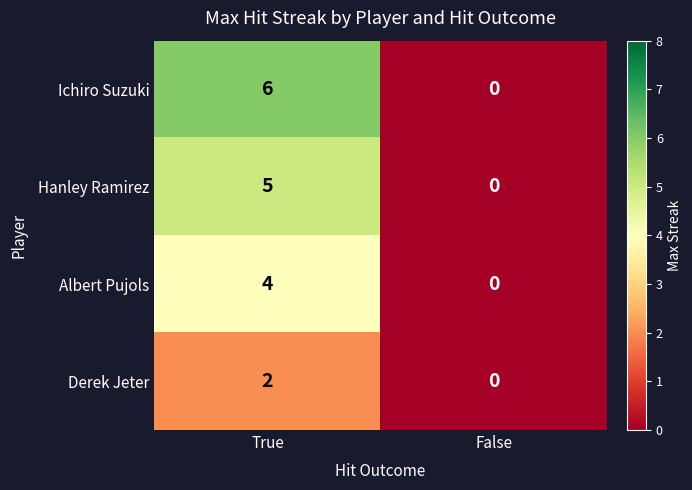

List the series in order of their overall mean, highest first.

Ichiro Suzuki, Hanley Ramirez, Albert Pujols, Derek Jeter